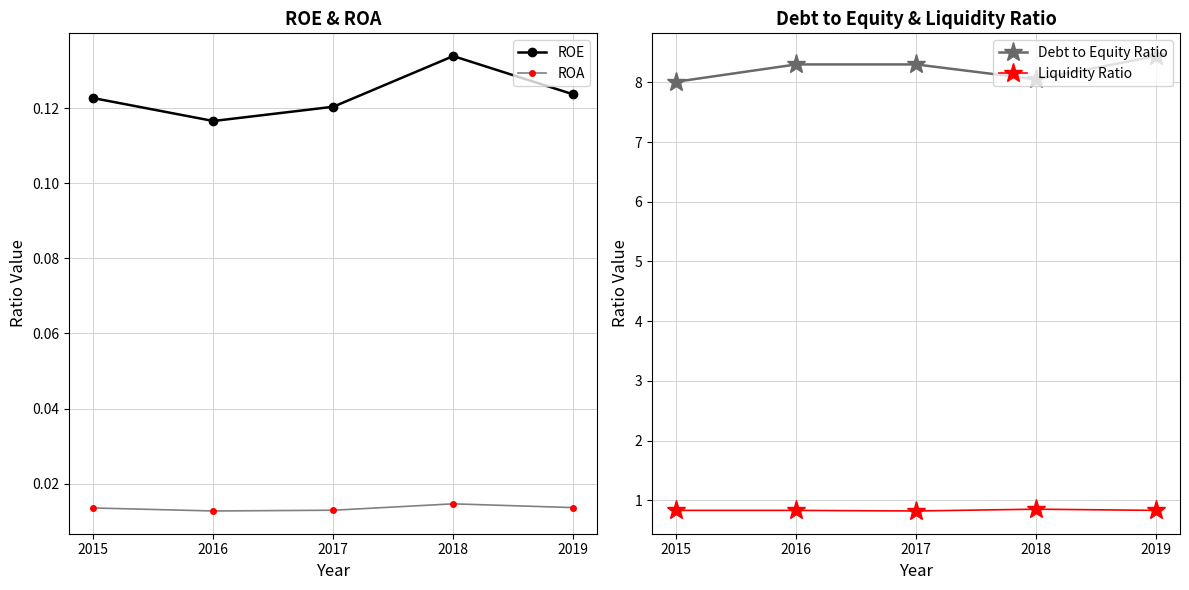

How many lines are shown in the chart?

4